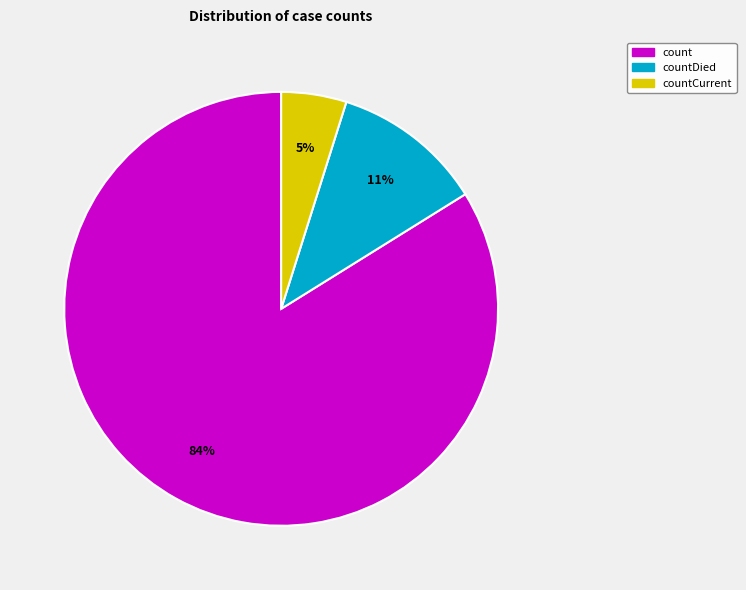

Is the sum of countCurrent and count greater than half?

Yes